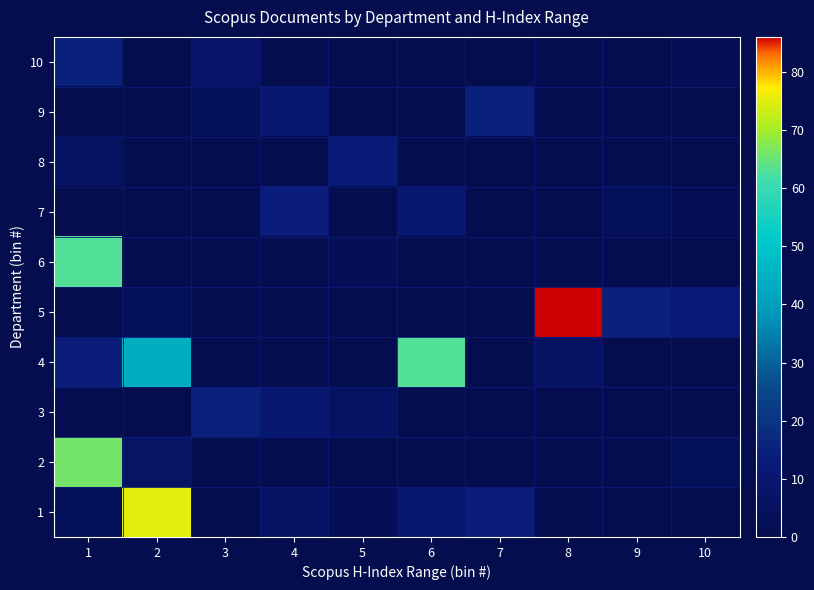

Reading left to right, extract all data points from this chart.

1: 1=4	2=75	3=1	4=6	5=3	6=10	7=14	8=1	9=0	10=0
2: 1=66	2=7	3=0	4=0	5=0	6=0	7=0	8=0	9=0	10=4
3: 1=1	2=0	3=15	4=10	5=6	6=0	7=1	8=0	9=0	10=0
4: 1=14	2=44	3=0	4=0	5=0	6=63	7=0	8=6	9=0	10=0
5: 1=0	2=4	3=0	4=0	5=0	6=0	7=0	8=86	9=15	10=12
6: 1=63	2=0	3=0	4=0	5=3	6=0	7=0	8=0	9=0	10=0
7: 1=0	2=0	3=0	4=14	5=0	6=10	7=0	8=0	9=4	10=2
8: 1=6	2=0	3=0	4=0	5=12	6=0	7=0	8=0	9=0	10=0
9: 1=0	2=0	3=4	4=10	5=0	6=0	7=15	8=0	9=0	10=0
10: 1=15	2=0	3=8	4=0	5=0	6=0	7=0	8=0	9=0	10=3